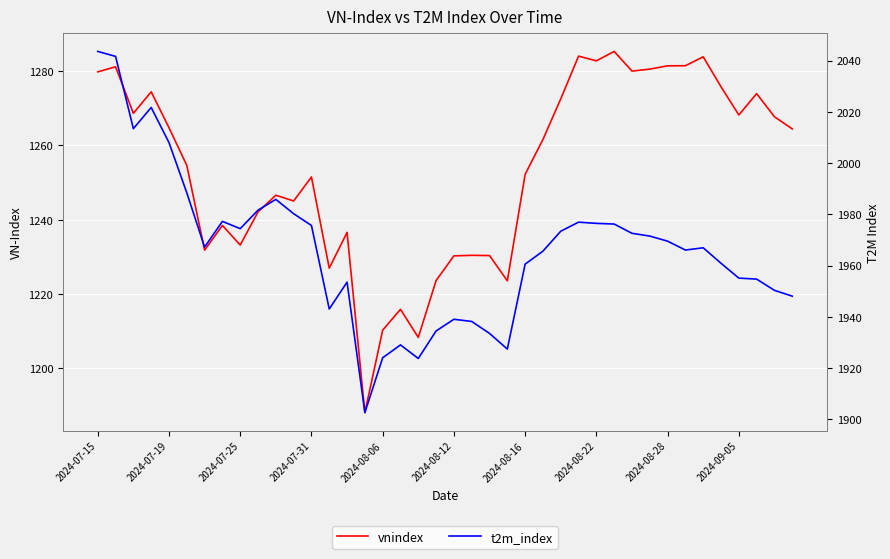

The value of t2m_index at 34 is 3092.0. True or false?

False